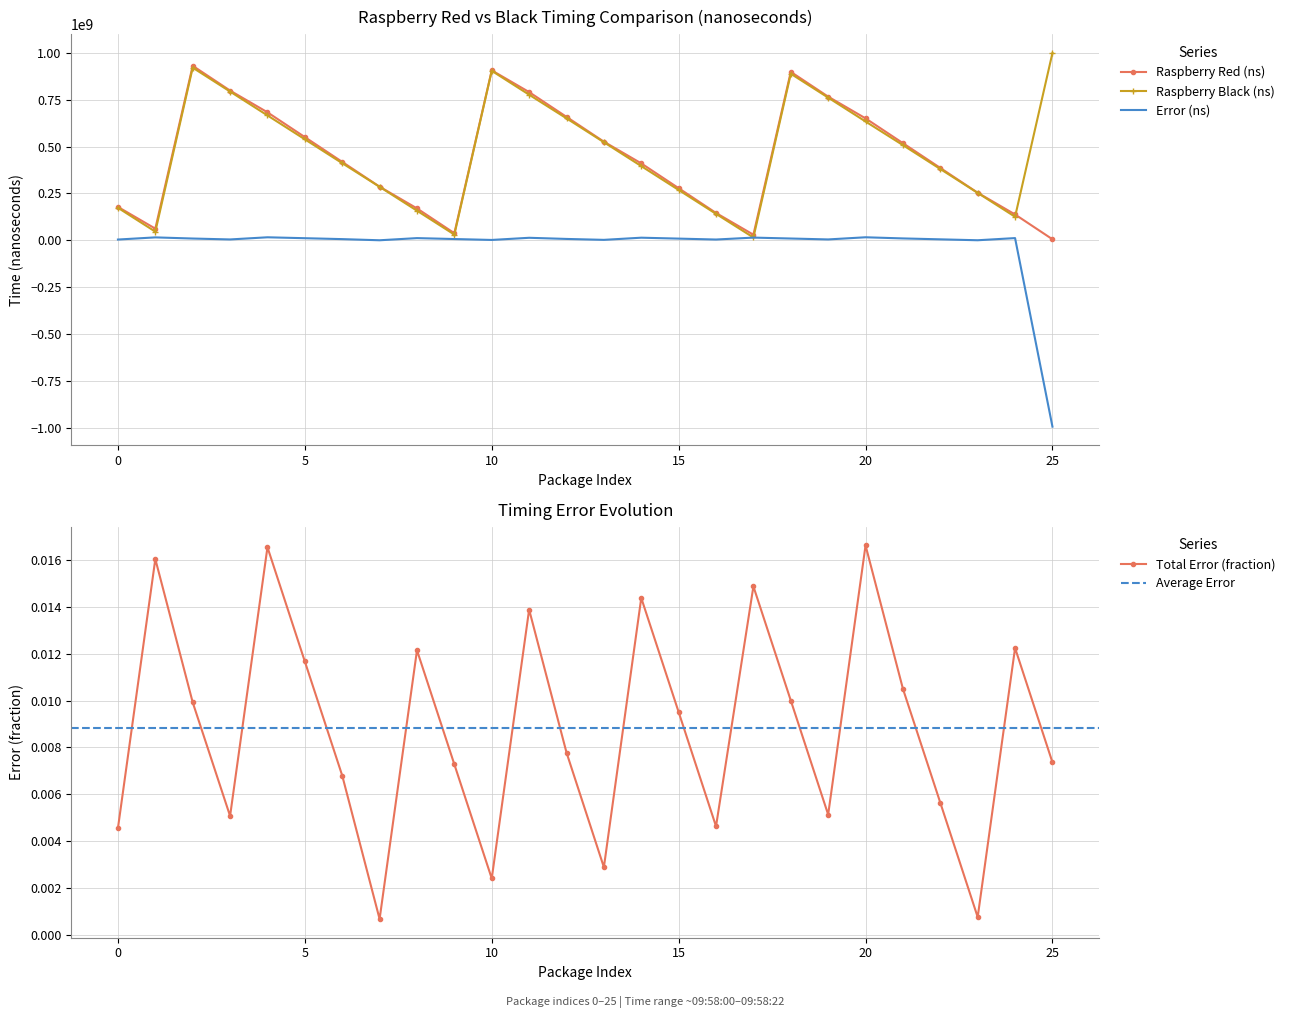

True or false: Total Error and Raspberry Black (ns) cross at least once.

False